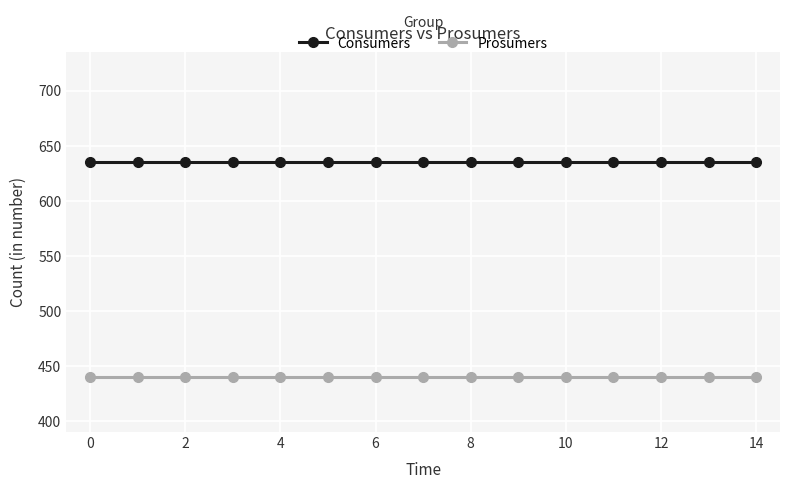

True or false: Consumers and Prosumers cross at least once.

False